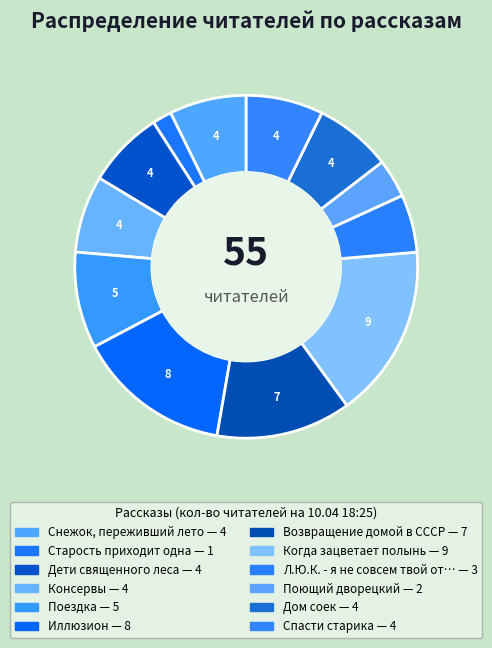

How many slices are in this pie chart?

12